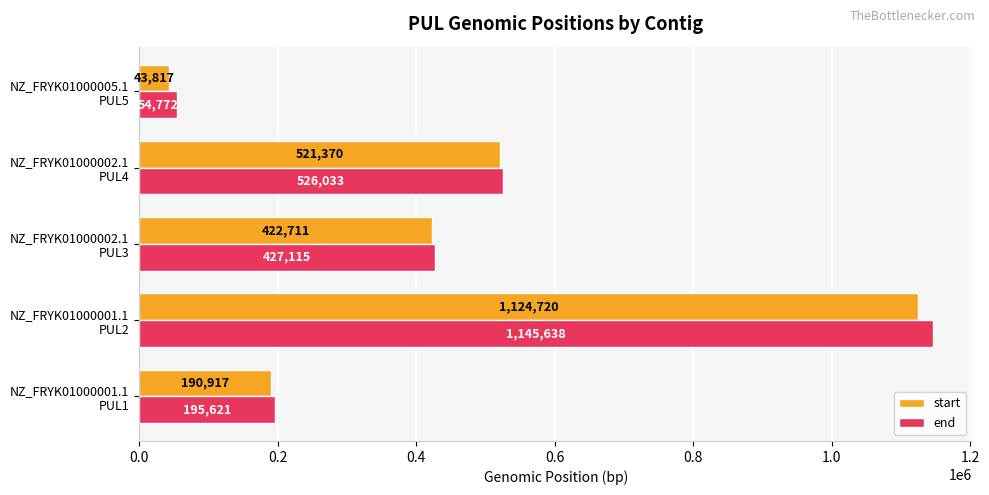

List the series in order of their peak value, lowest first.

start, end